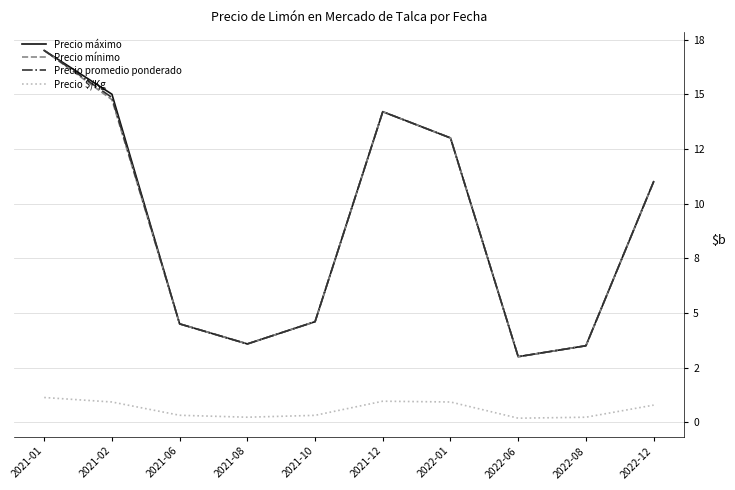

Is this an area chart (filled region under the line)?

No